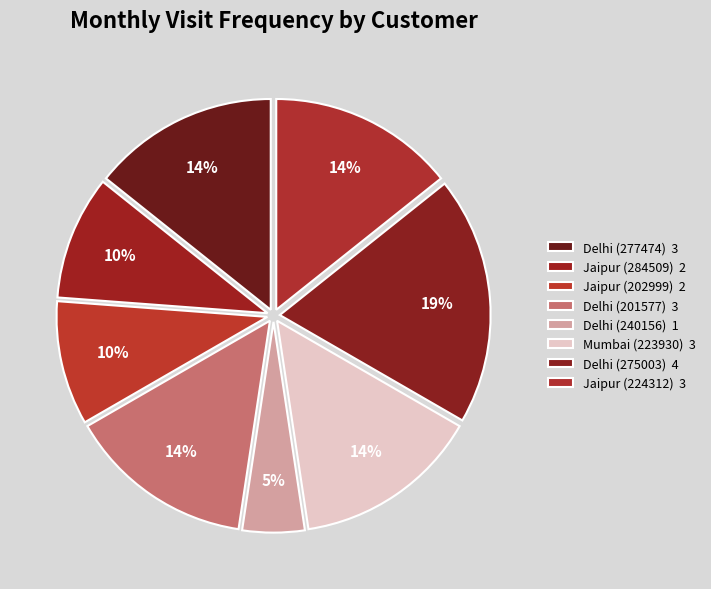

Which slice is the smallest?

Delhi (240156)